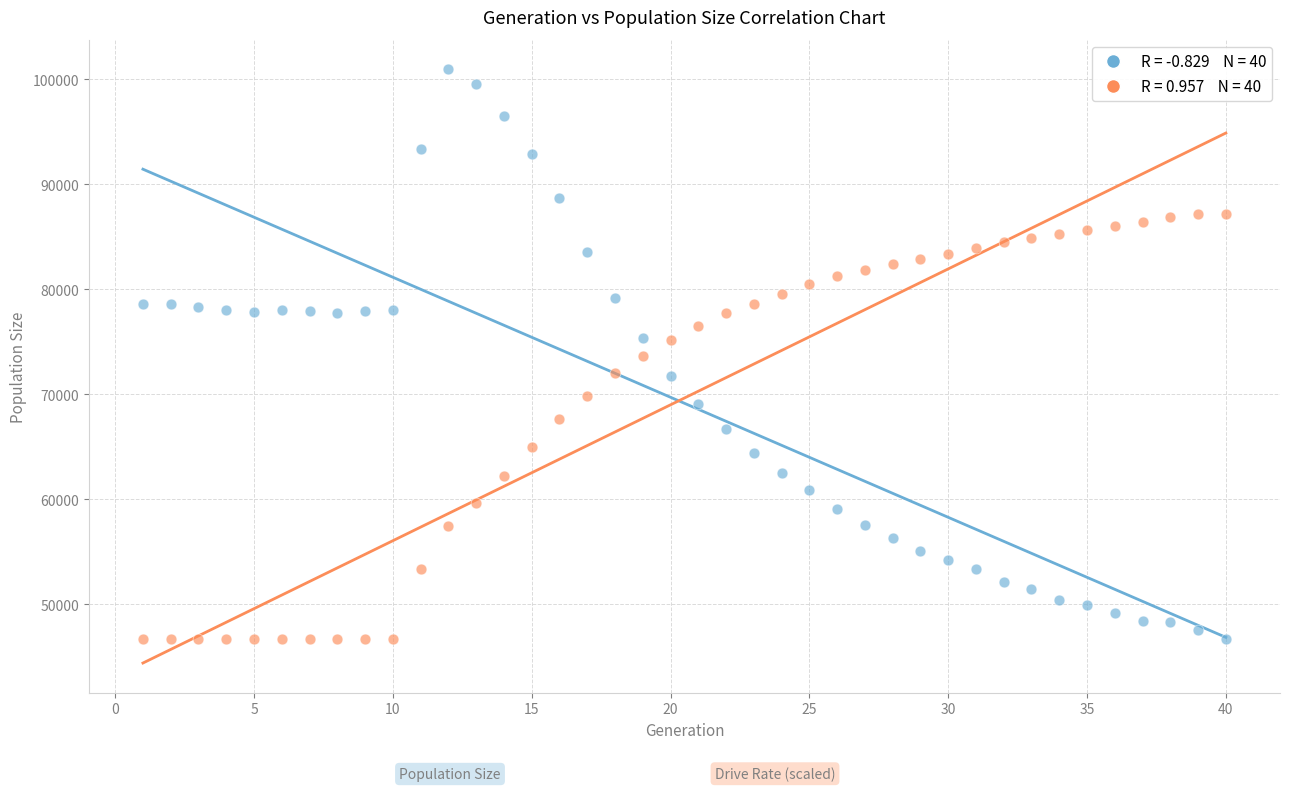

Across all data points, what is the range of Y values (max minus min)?

54223.0